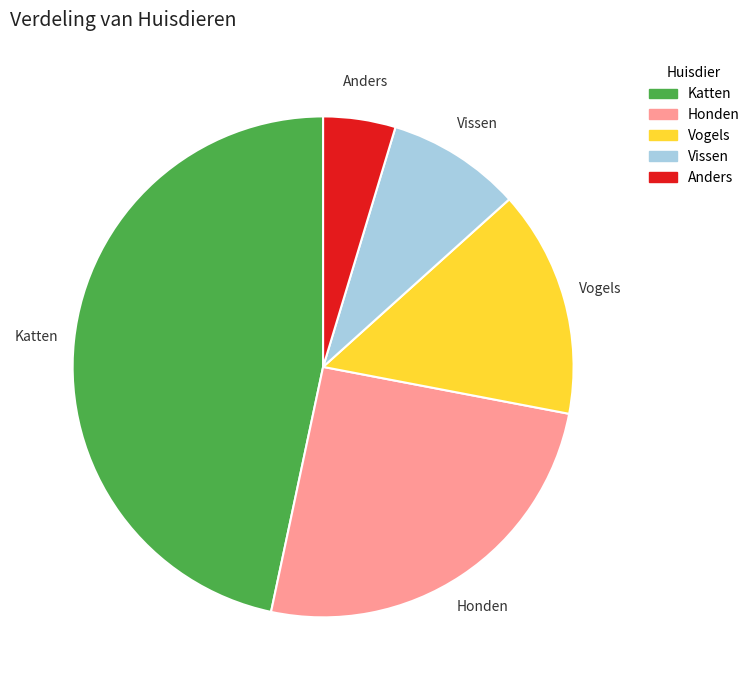

Count the number of slices in the pie.

5